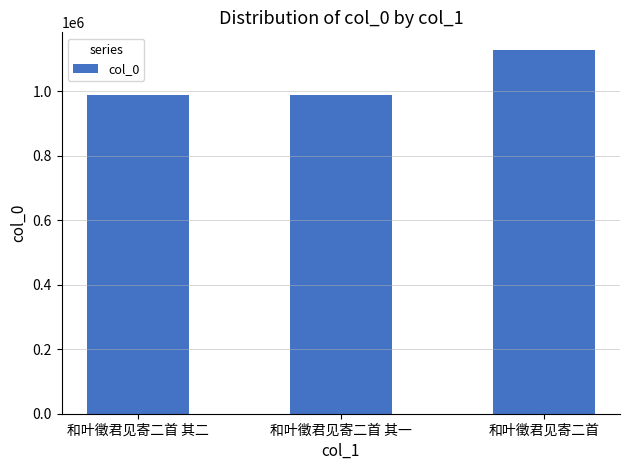

How many data points does each series have?

3